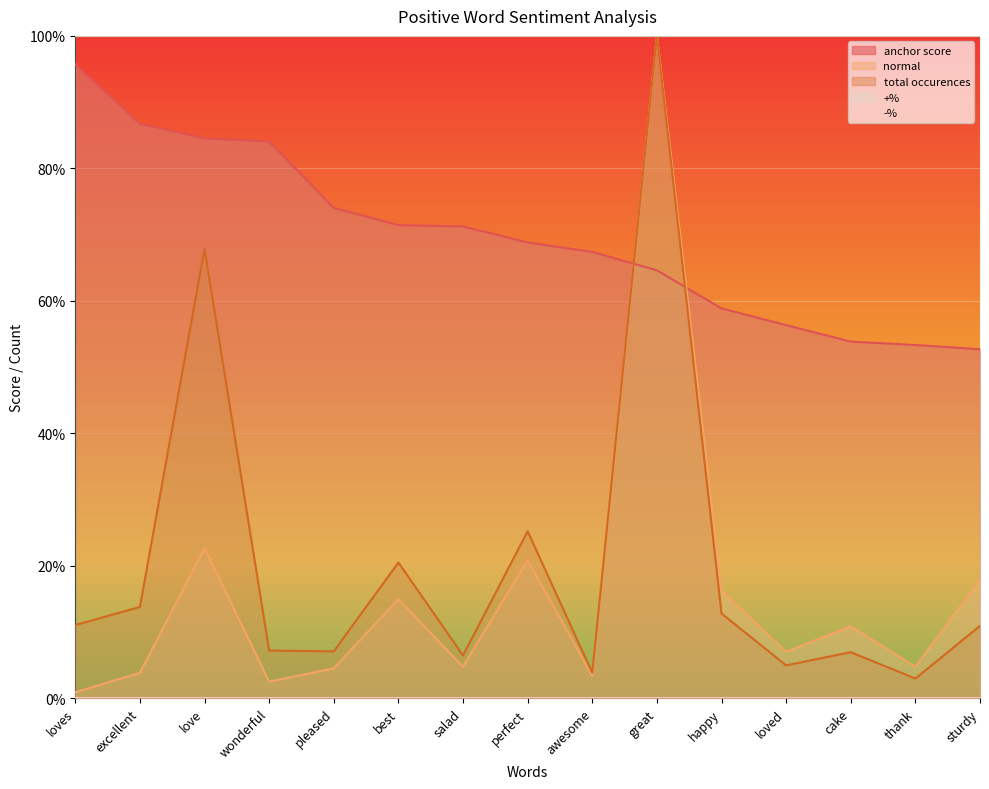

What is the label of the 9th point from the left?

awesome